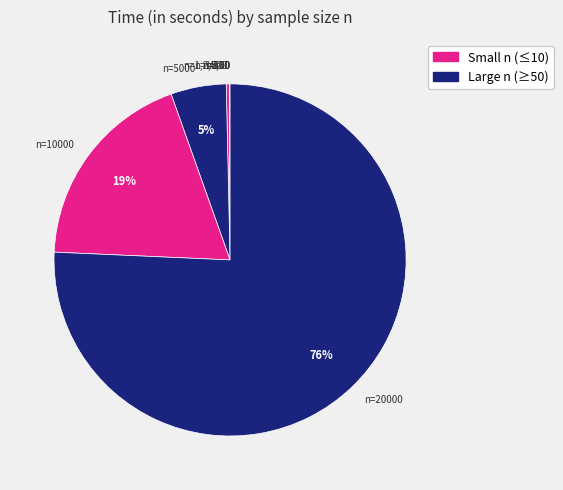

Which category has the biggest portion of the pie?

n=20000